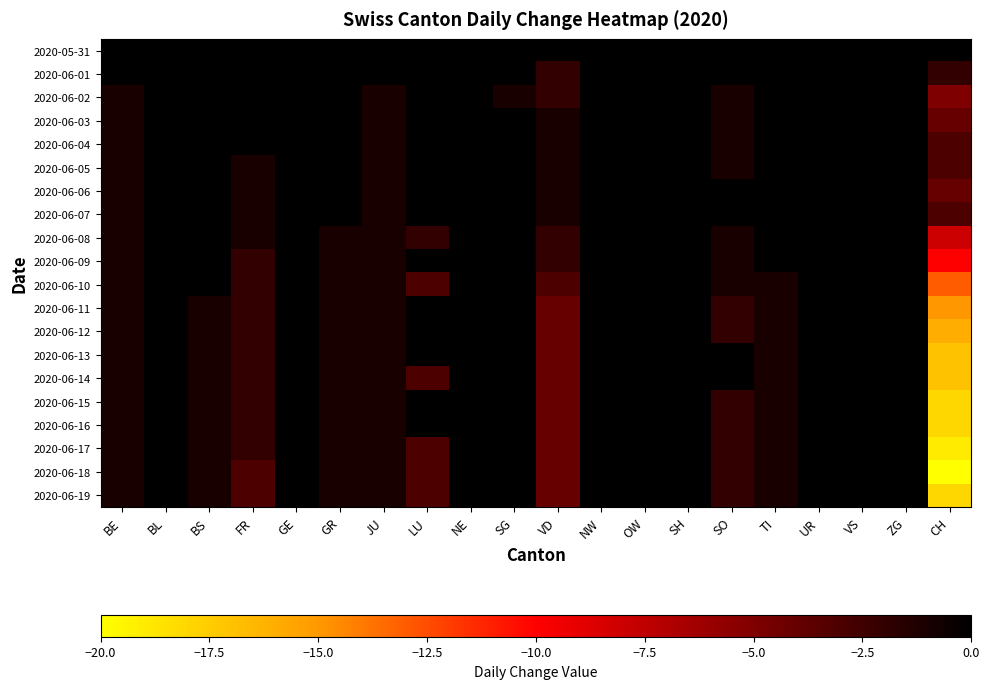

Rank the series by their maximum value, from highest to lowest.

2020-06-02, 2020-06-03, 2020-06-04, 2020-06-05, 2020-06-07, 2020-06-08, 2020-06-09, 2020-06-10, 2020-06-11, 2020-06-12, 2020-06-15, 2020-06-19, 2020-05-31, 2020-06-01, 2020-06-06, 2020-06-13, 2020-06-14, 2020-06-16, 2020-06-17, 2020-06-18